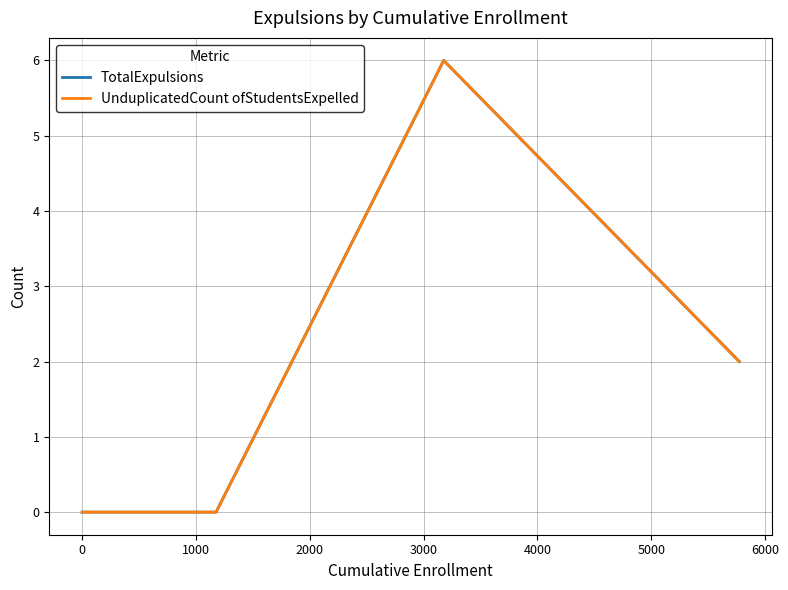

Does the chart display data point markers on the line(s)?

No